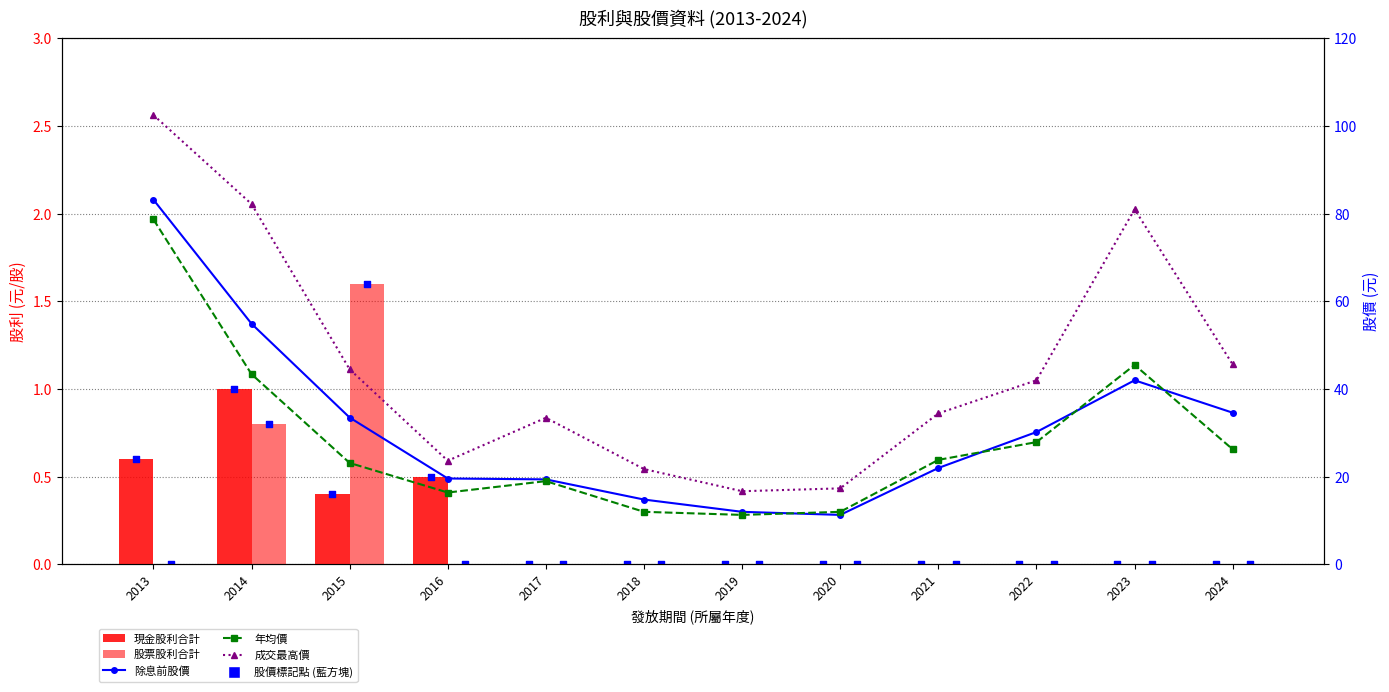

Is the value of 股票股利合計 at 2024 greater than the value of 成交最高價 at 2022?

No